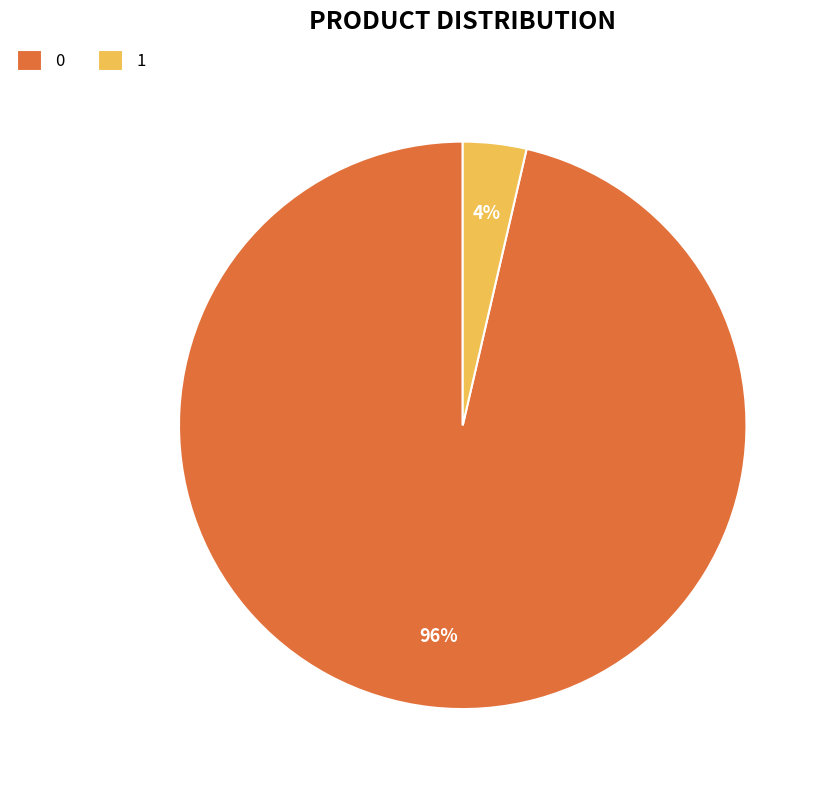

Do 0 and 1 together represent more than half of the pie?

Yes